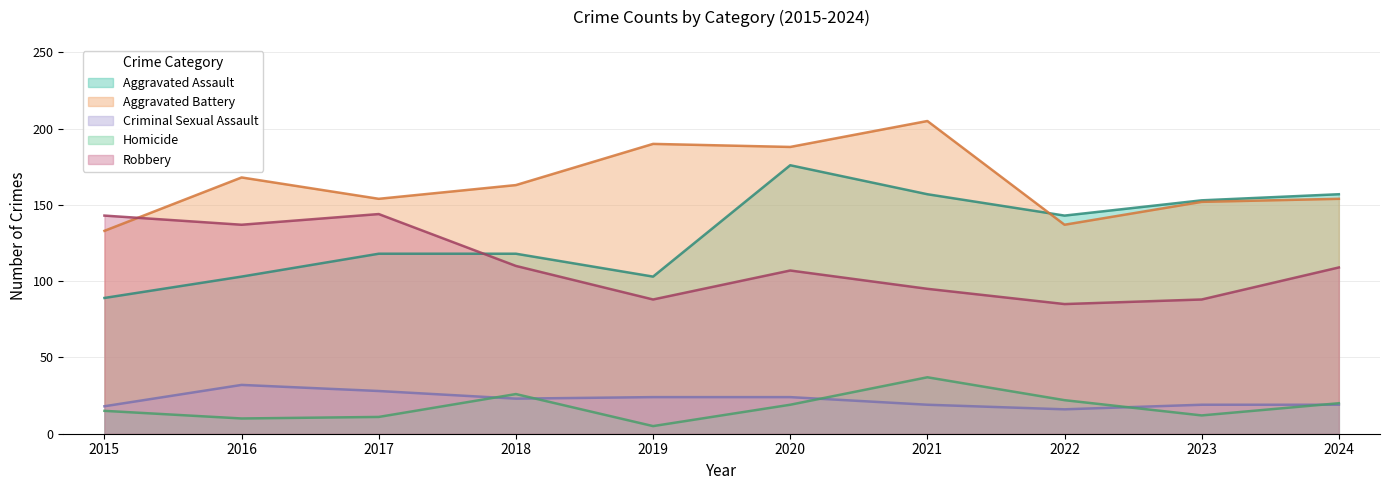

At which category is the sum across all series the highest?

2020